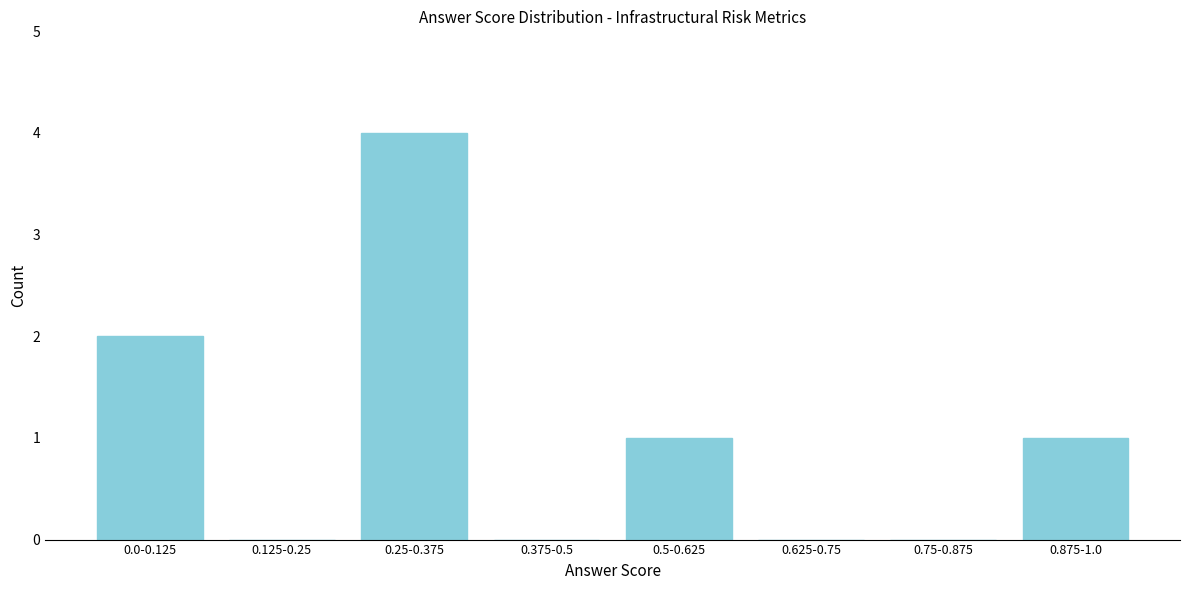

Reading left to right, extract all data points from this chart.

0.0-0.125=2	0.125-0.25=0	0.25-0.375=4	0.375-0.5=0	0.5-0.625=1	0.625-0.75=0	0.75-0.875=0	0.875-1.0=1